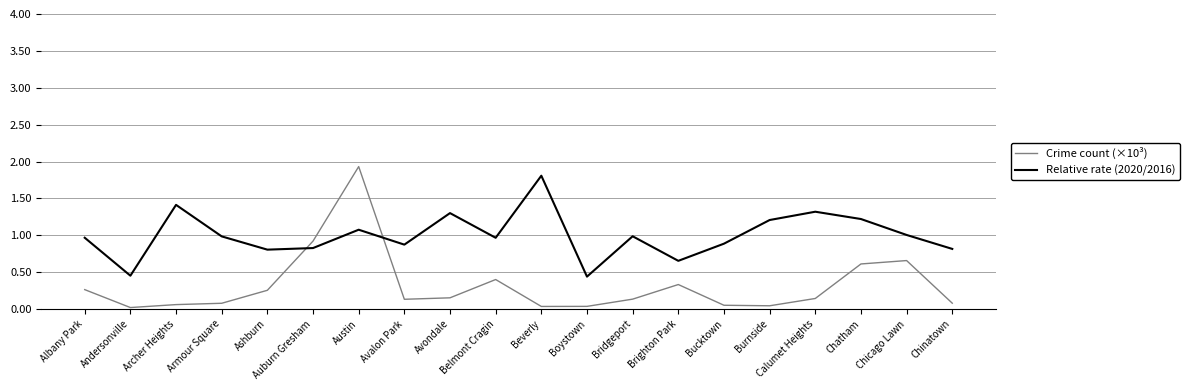

How many times do Crime count (×10³) and Relative rate (2020/2016) cross each other?

2